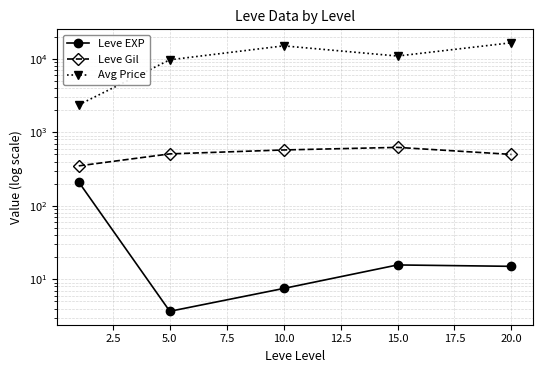

What is the sum of all Avg Price values?

54489.0